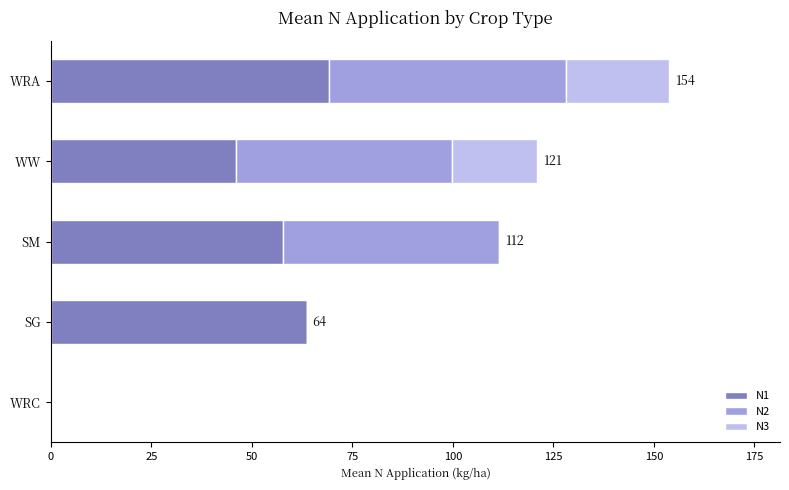

Is it true that N1 equals 34.0 at WRC?

False